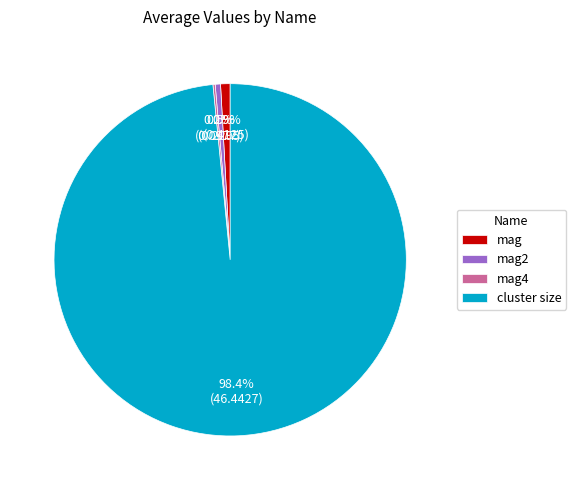

Combined, what portion of the pie is cluster size and mag2?

98.9%